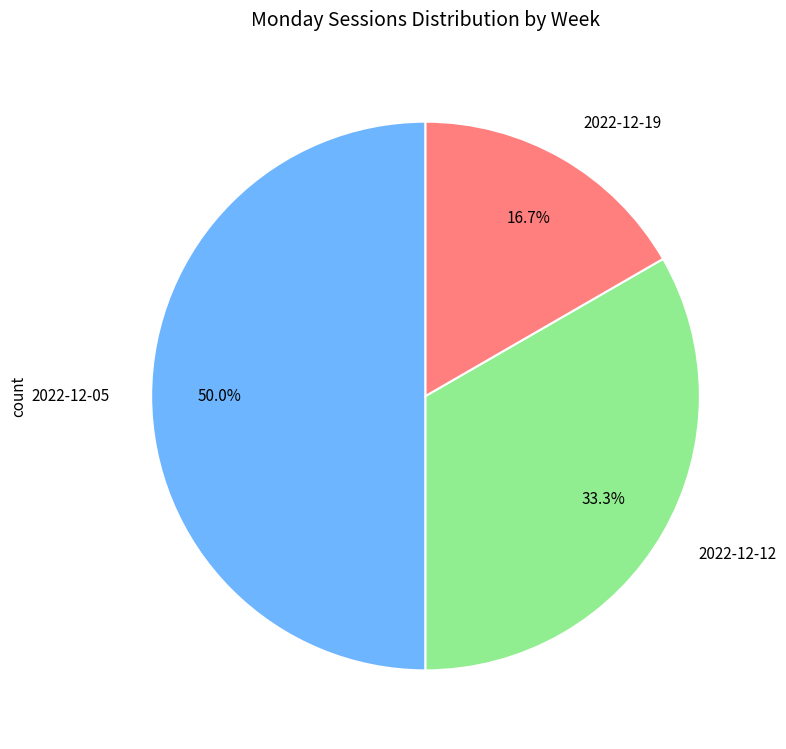

Does 2022-12-19 account for over 50% of the chart?

No